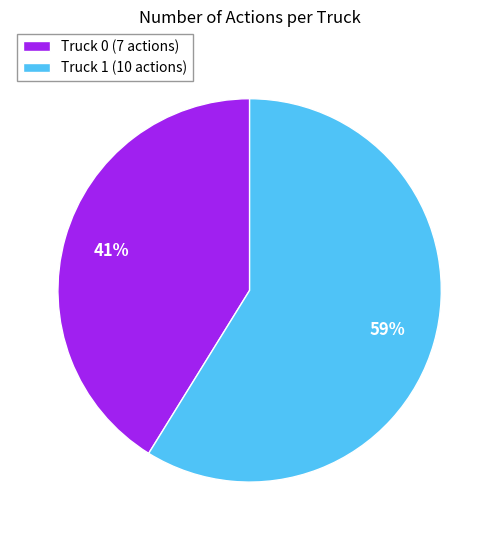

The Truck 1 slice represents 49% of the pie. True or false?

False